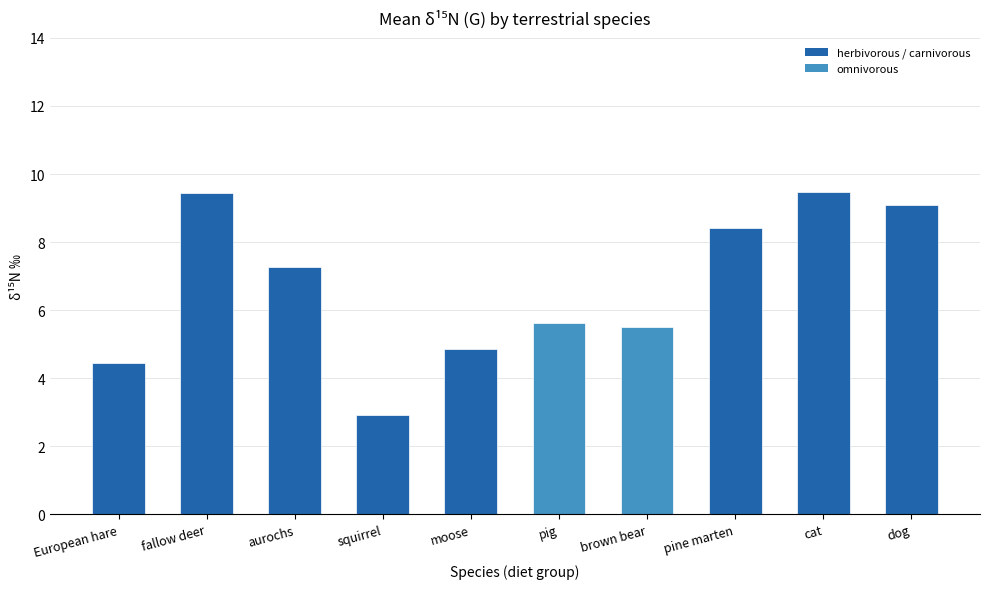

Are the bars grouped side by side (vs. stacked)?

No